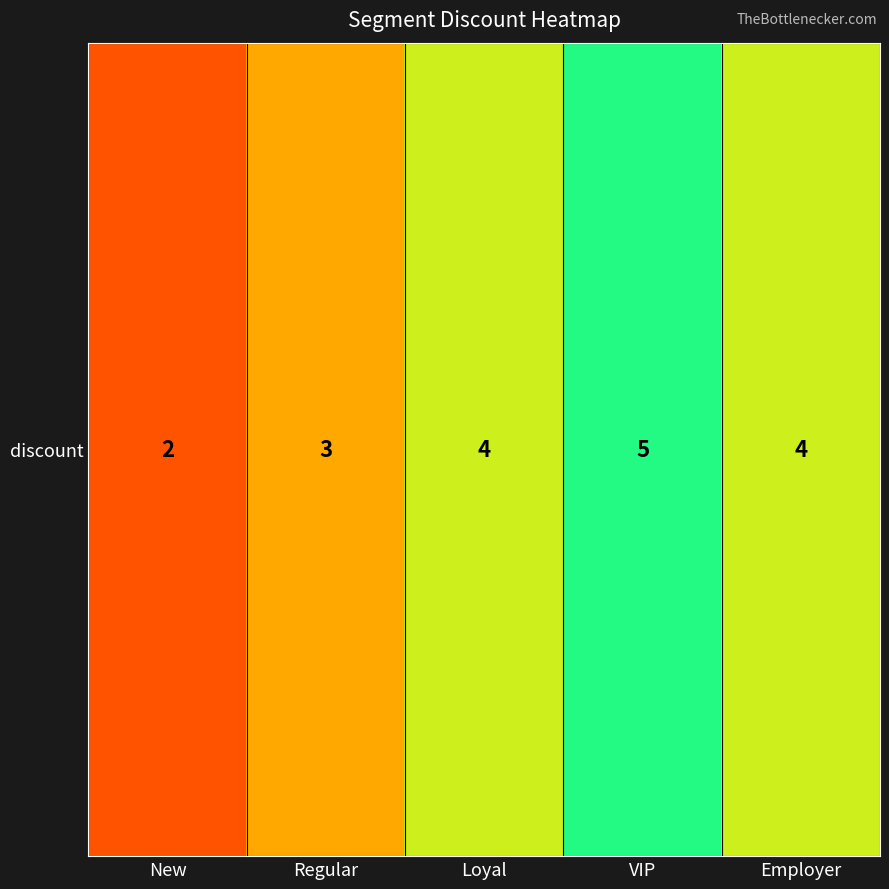

At which category does the chart reach its minimum across all series?

New